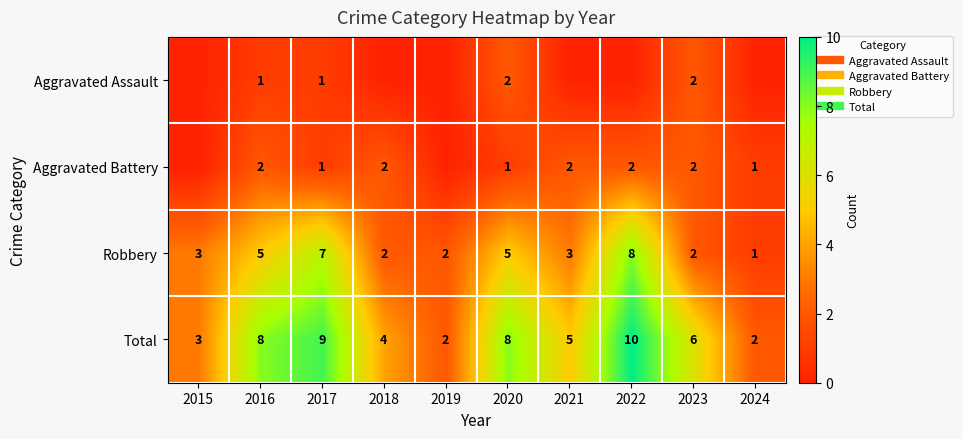

Count the number of data series in this chart.

4